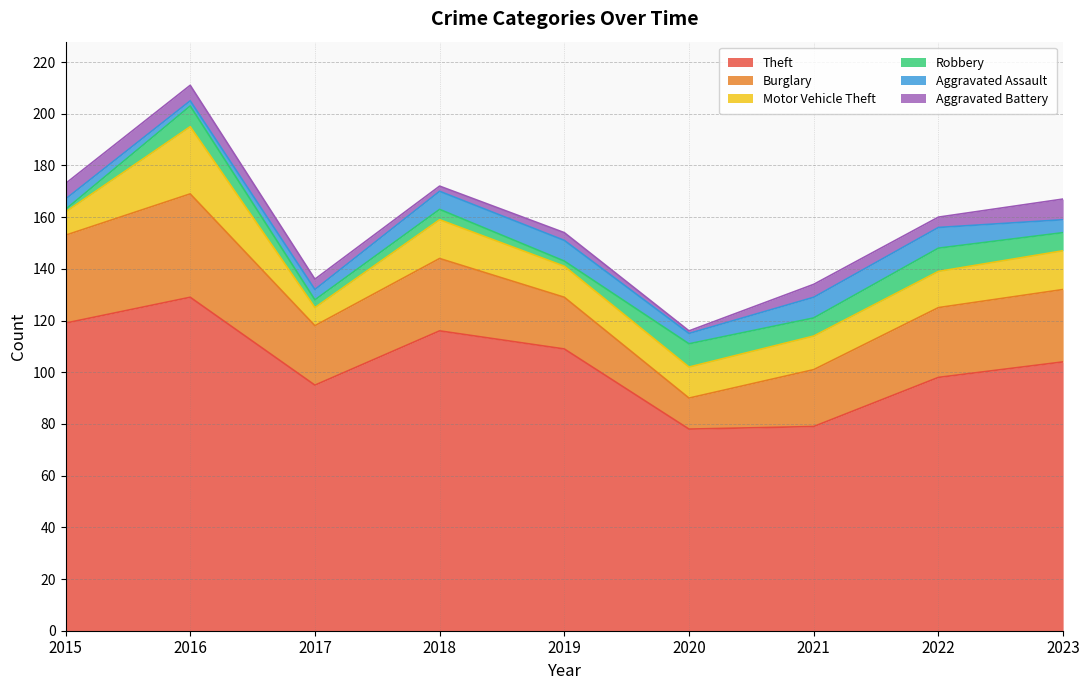

At which category is the sum across all series the highest?

2016